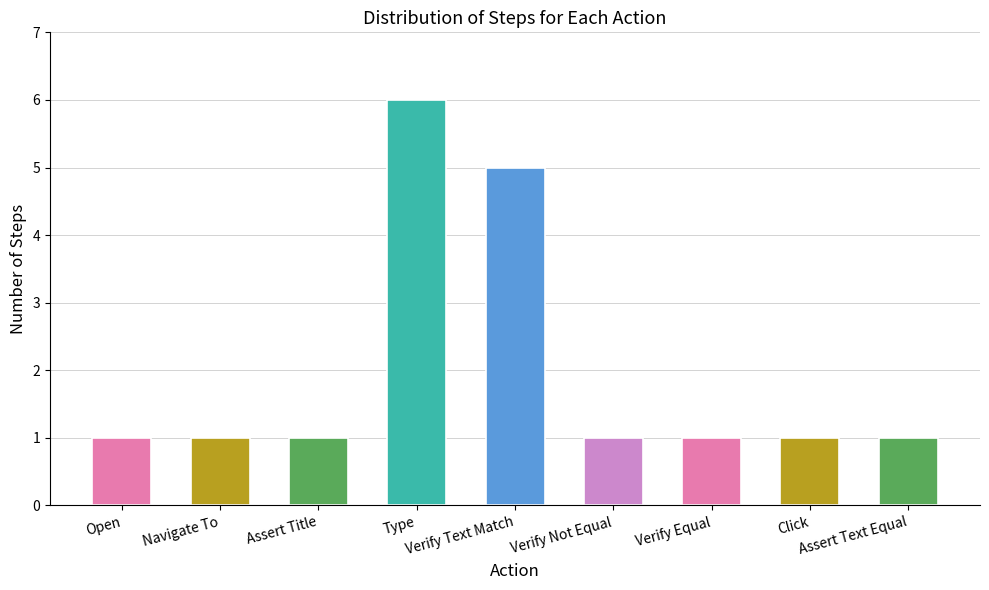

Between Verify Equal and Verify Text Match, which is larger?

Verify Text Match